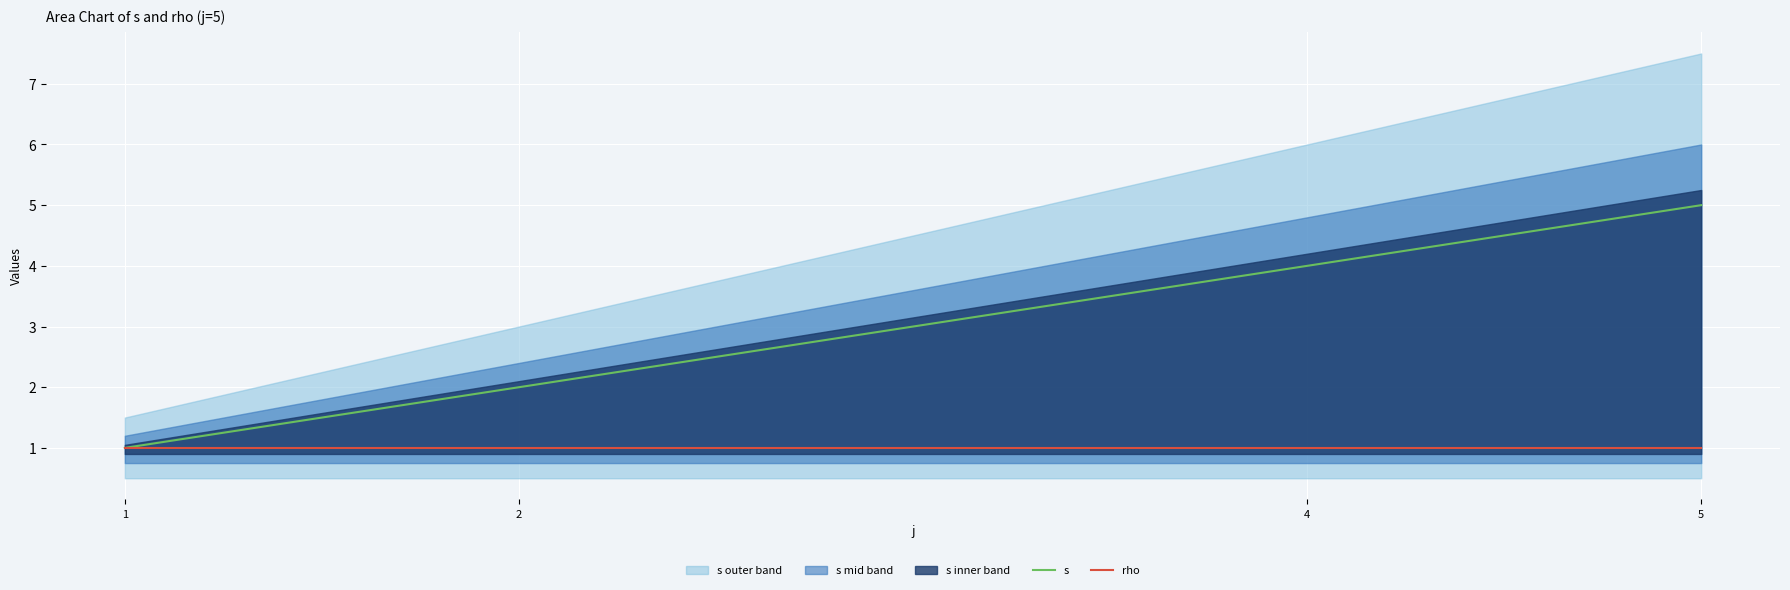

Reading right to left, list all the values displayed in this chart.

s: 5=5	4=4	2=2	1=1
rho: 5=1	4=1	2=1	1=1